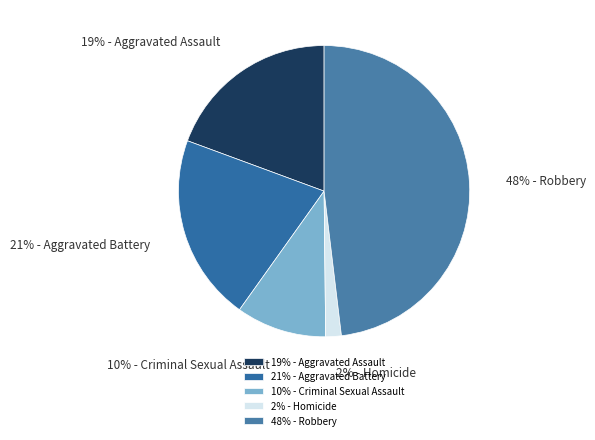

Is there a majority slice in this chart?

No